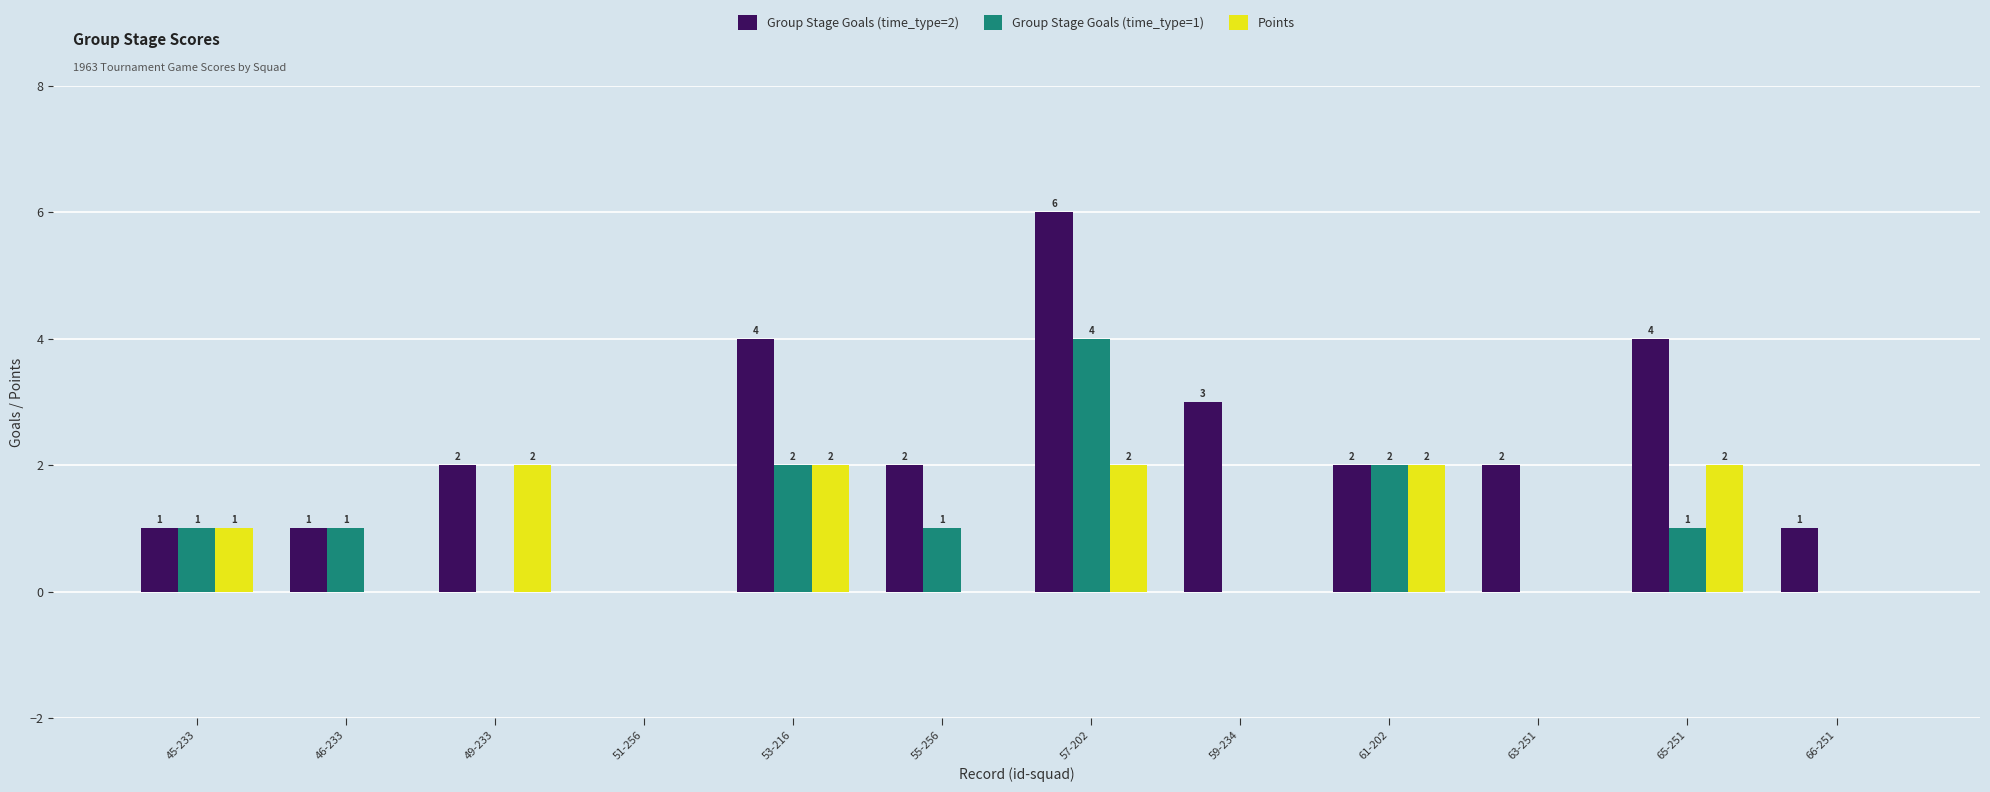

Where is Points nearest to the value 1?

45-233